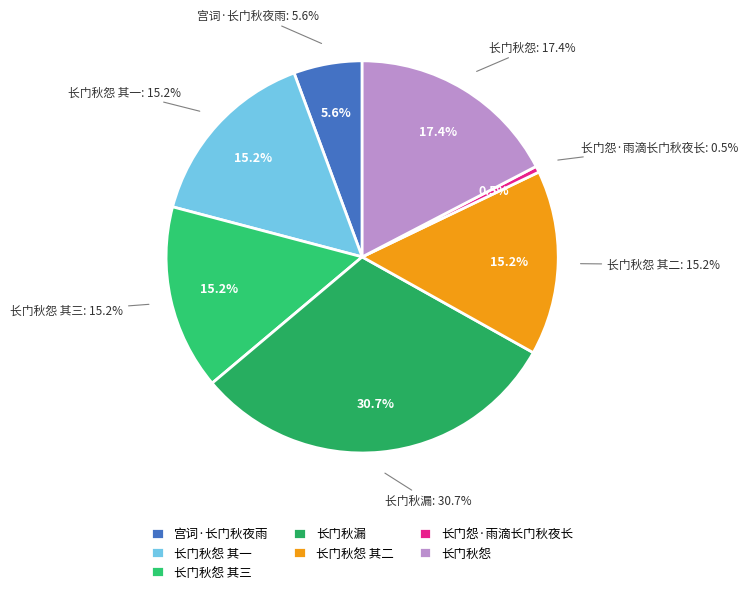

The 长门秋怨 其一 slice represents 15% of the pie. True or false?

True